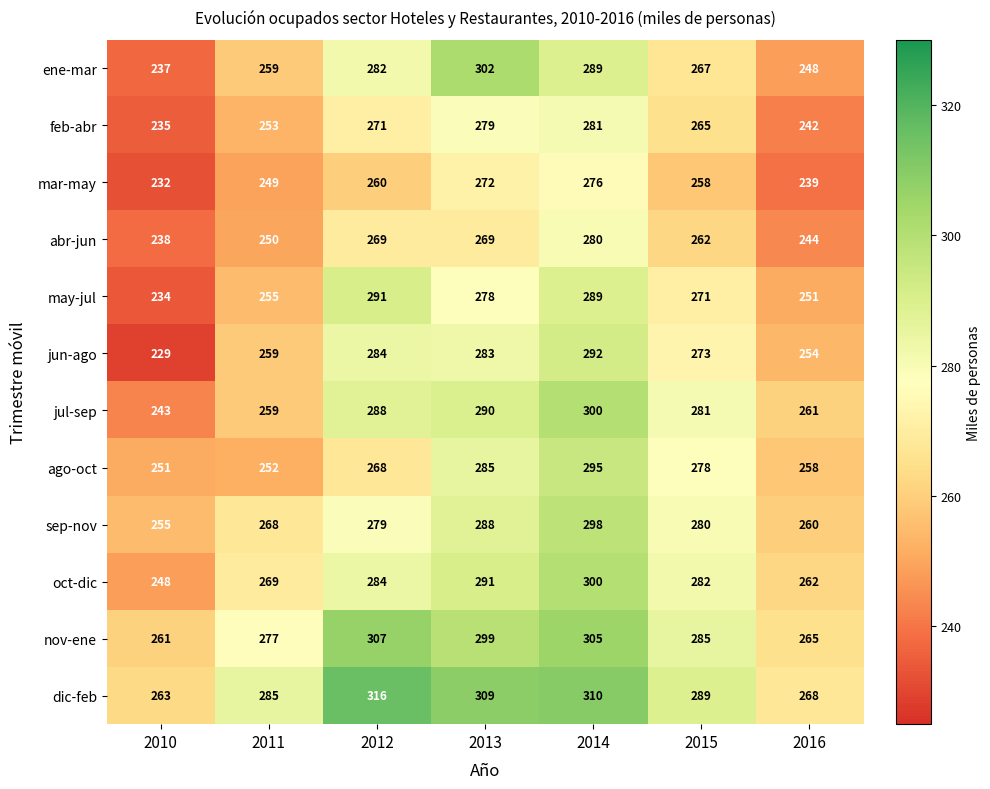

What is the total value across all series at 2011?

3135